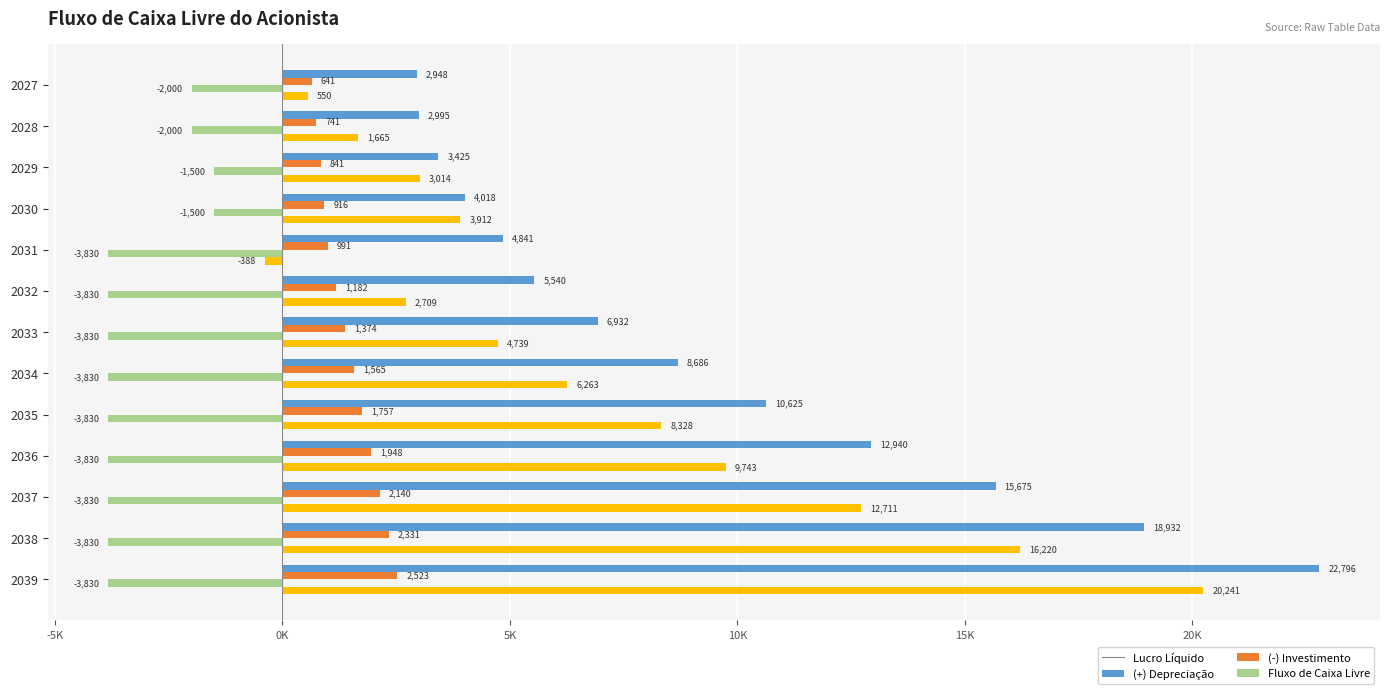

What are all the series names shown in the legend?

Lucro Líquido, (+) Depreciação, (-) Investimento, Fluxo de Caixa Livre